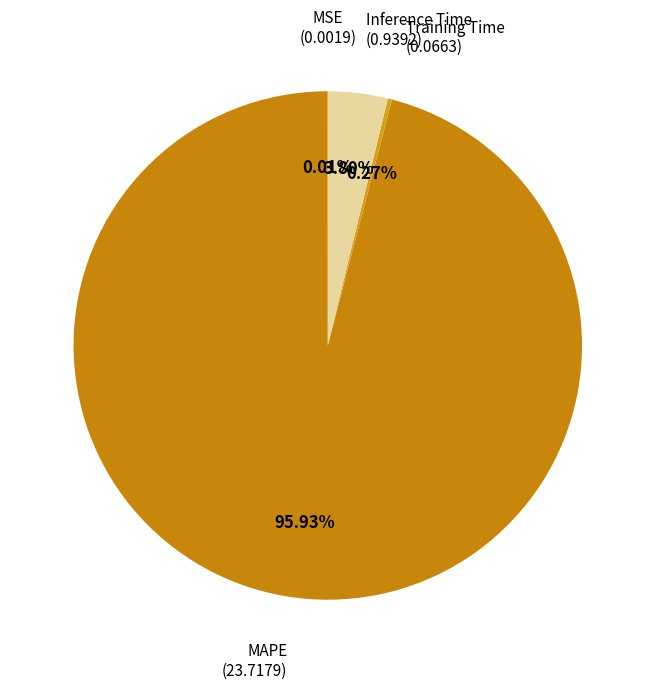

What is the largest slice in the pie chart?

MAPE